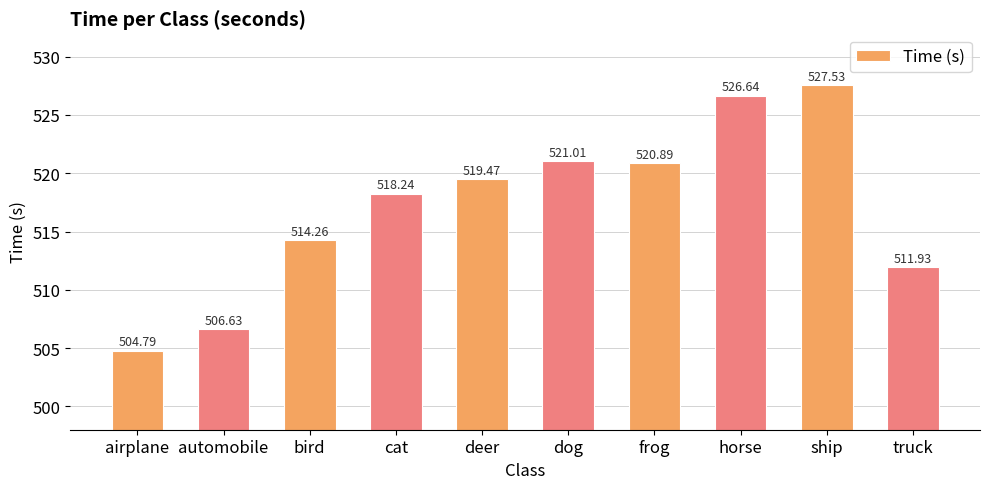

What is the change in value from deer to dog?

+1.5